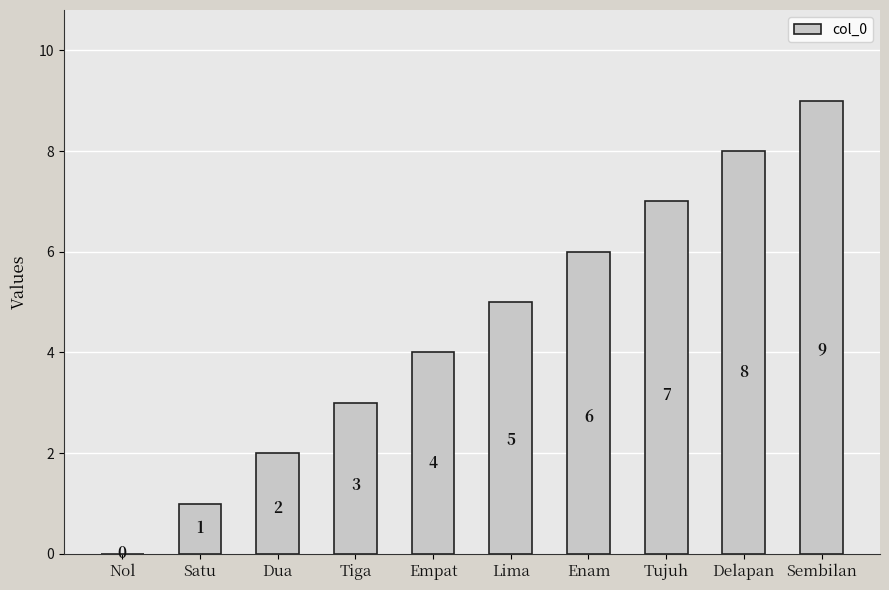

How many categories are shown in the chart?

10